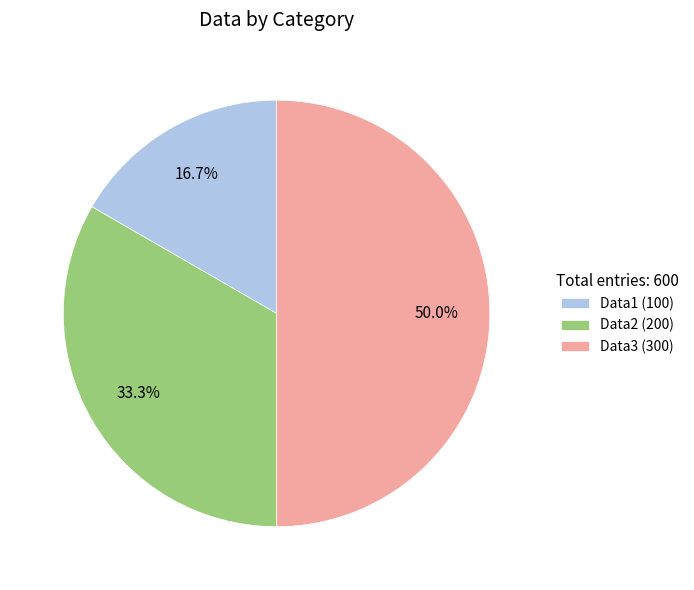

Between Data2 and Data3, which is larger?

Data3